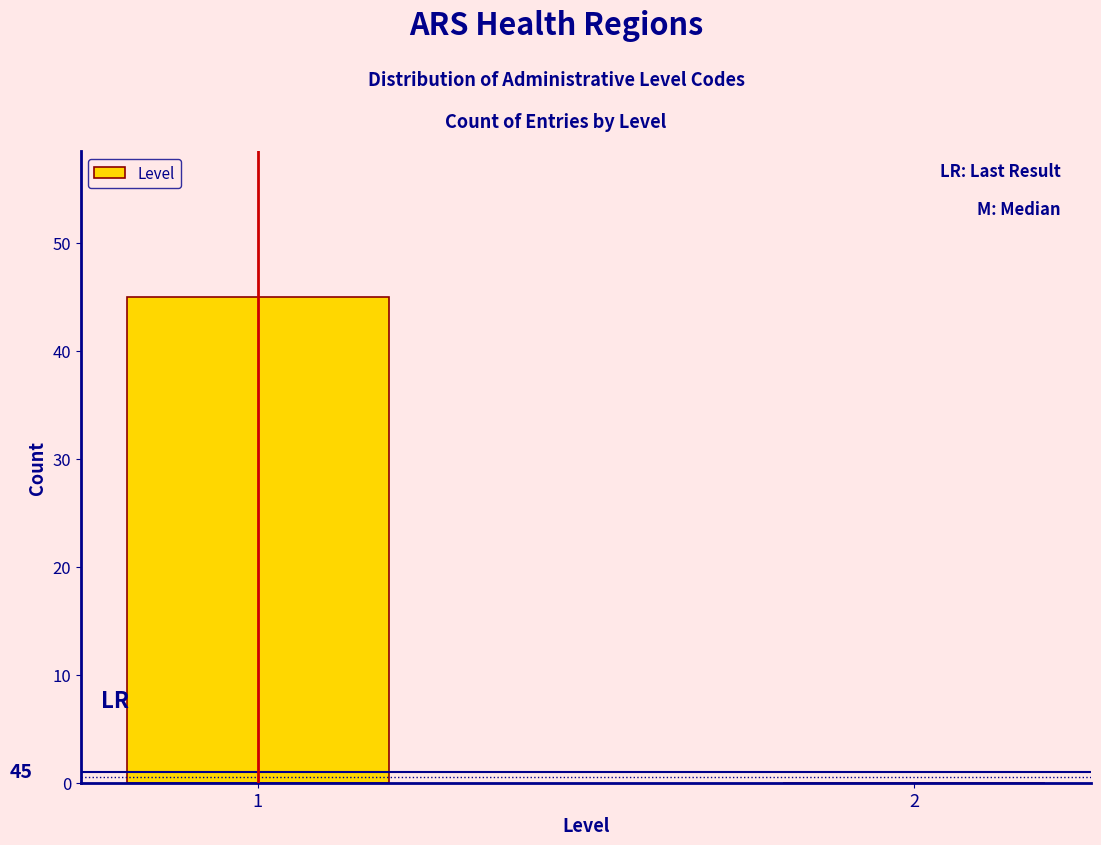

Reading left to right, what are all the values shown in this chart?

1=45	2=0